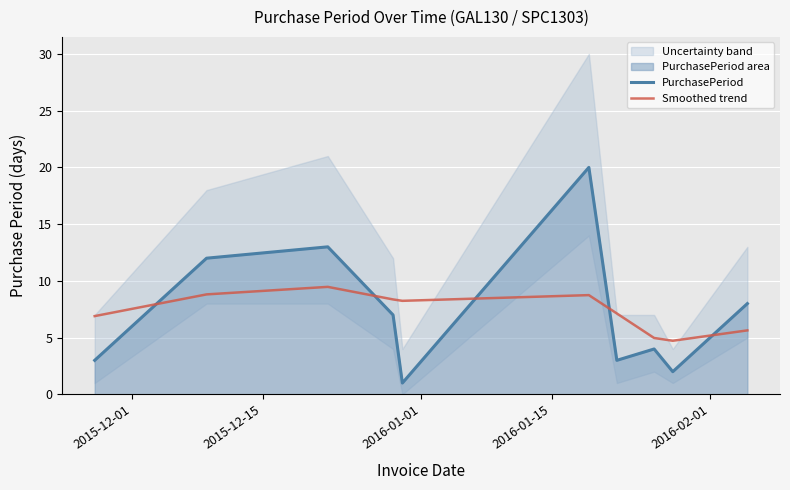

What is the lowest value of the PurchasePeriod series?

1.0